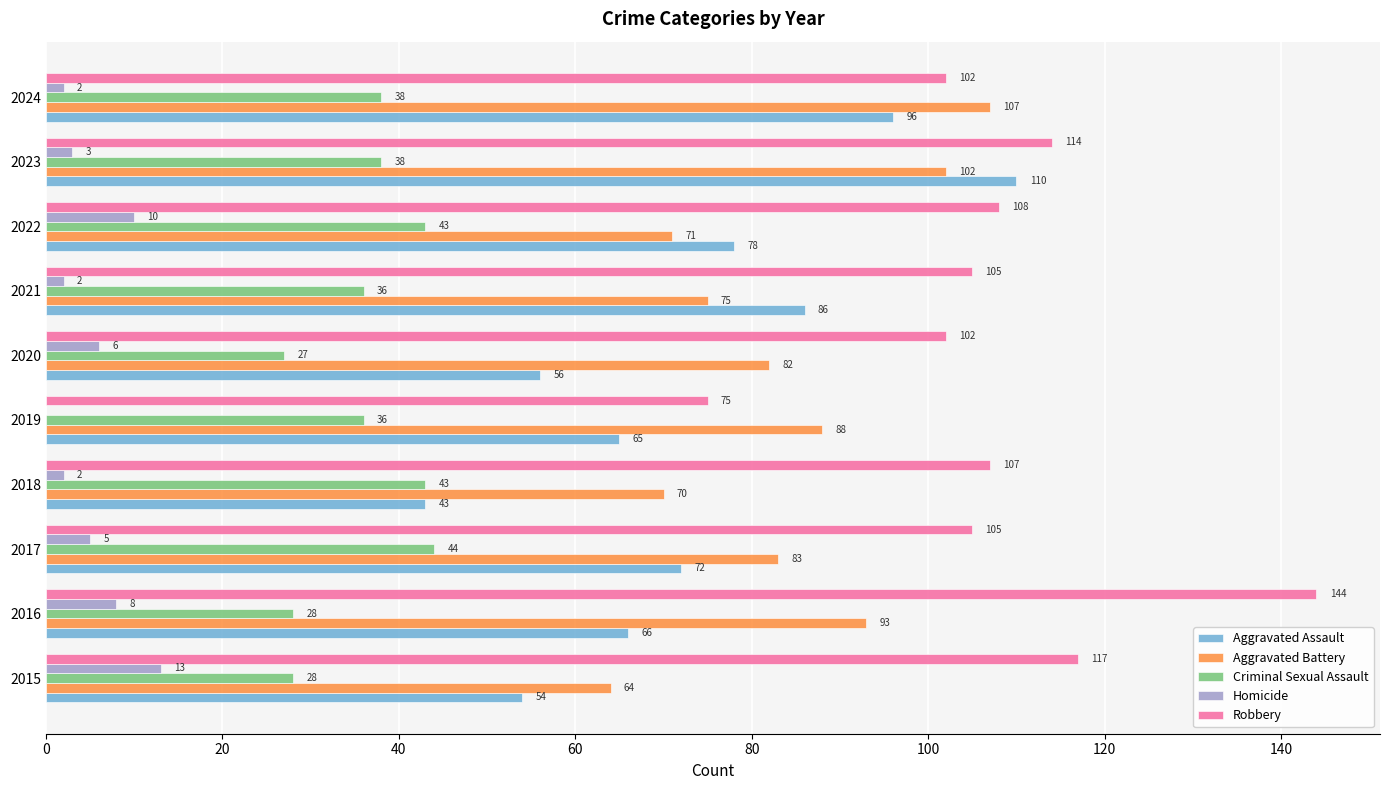

At which label is Robbery closest to 109?

2022